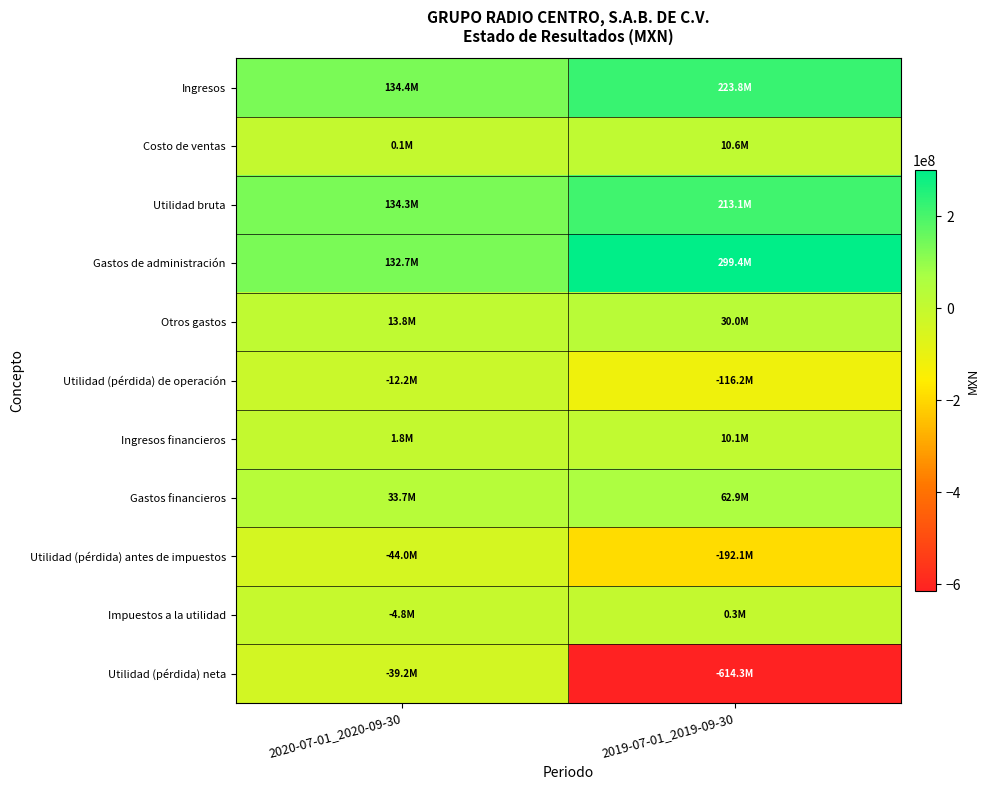

Which series has the widest spread of values?

Utilidad (pérdida) neta